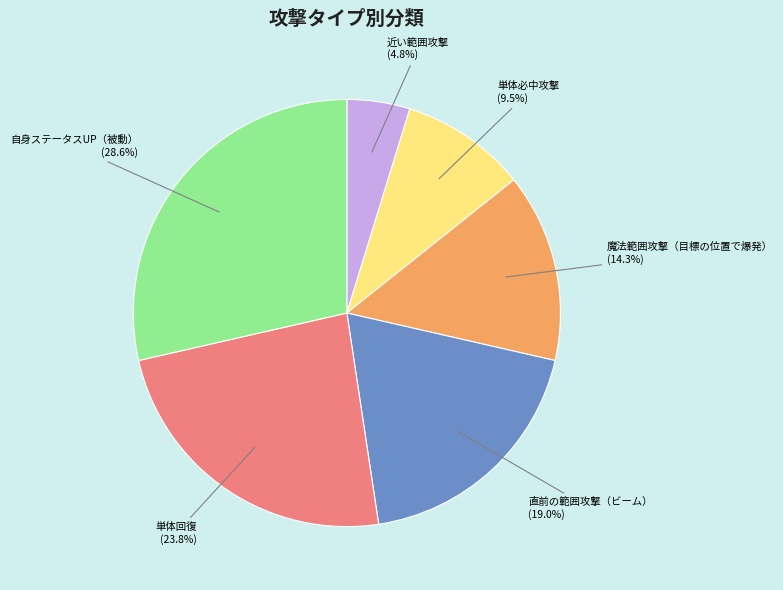

To the nearest percent, what percentage of the pie is 近い範囲攻撃?

5%